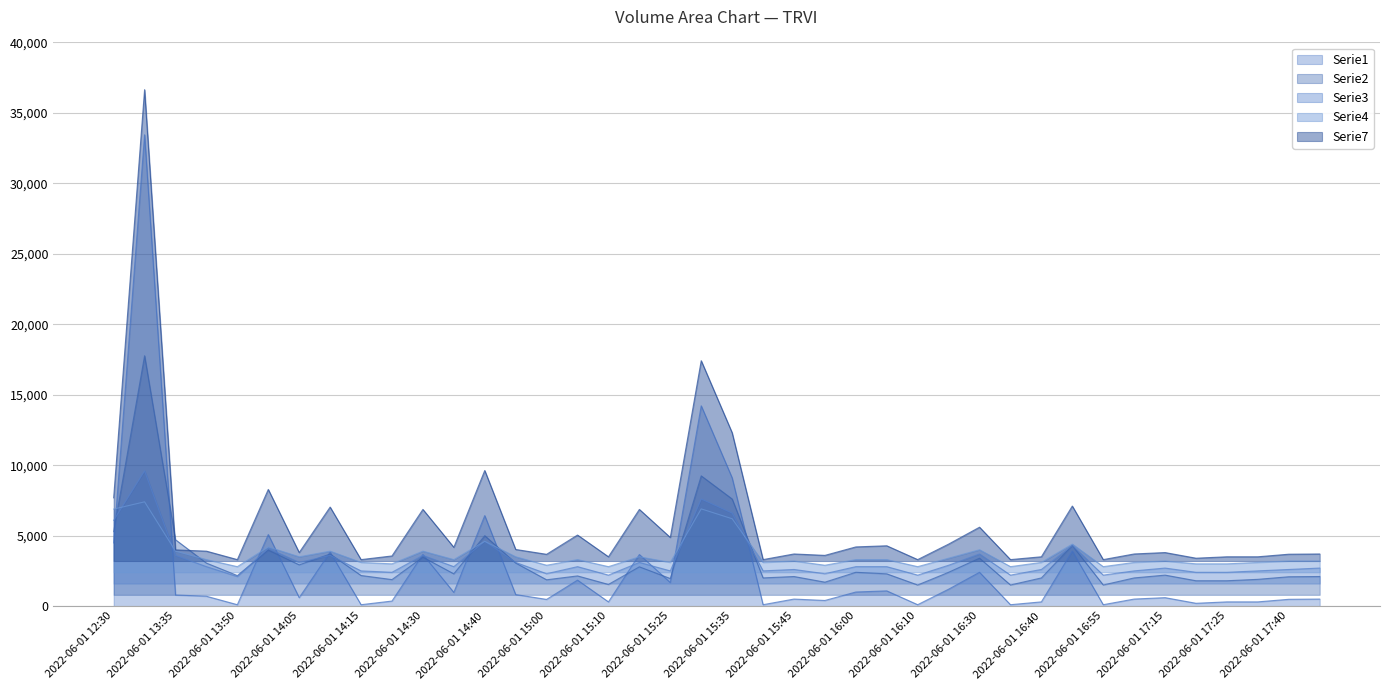

Reading right to left, what are all the values shown in this chart?

Serie1: 2022-06-01 17:55=500	2022-06-01 17:40=483	2022-06-01 17:30=300	2022-06-01 17:25=300	2022-06-01 17:20=200	2022-06-01 17:15=600	2022-06-01 17:05=500	2022-06-01 16:55=100	2022-06-01 16:45=3900	2022-06-01 16:40=300	2022-06-01 16:35=100	2022-06-01 16:30=2399	2022-06-01 16:20=1200	2022-06-01 16:10=100	2022-06-01 16:05=1081	2022-06-01 16:00=1000	2022-06-01 15:50=400	2022-06-01 15:45=500	2022-06-01 15:40=100	2022-06-01 15:35=9103	2022-06-01 15:30=14214	2022-06-01 15:25=1671	2022-06-01 15:20=3661	2022-06-01 15:10=300	2022-06-01 15:05=1843	2022-06-01 15:00=476	2022-06-01 14:45=820	2022-06-01 14:40=6424	2022-06-01 14:35=972	2022-06-01 14:30=3661	2022-06-01 14:20=359	2022-06-01 14:15=100	2022-06-01 14:10=3827	2022-06-01 14:05=600	2022-06-01 14:00=5079	2022-06-01 13:50=100	2022-06-01 13:45=700	2022-06-01 13:35=790	2022-06-01 13:30=33447	2022-06-01 12:30=4485
Serie2: 2022-06-01 17:55=2100	2022-06-01 17:40=2083	2022-06-01 17:30=1900	2022-06-01 17:25=1800	2022-06-01 17:20=1800	2022-06-01 17:15=2200	2022-06-01 17:05=2000	2022-06-01 16:55=1500	2022-06-01 16:45=4300	2022-06-01 16:40=2000	2022-06-01 16:35=1500	2022-06-01 16:30=3400	2022-06-01 16:20=2400	2022-06-01 16:10=1500	2022-06-01 16:05=2290	2022-06-01 16:00=2400	2022-06-01 15:50=1700	2022-06-01 15:45=2100	2022-06-01 15:40=2001	2022-06-01 15:35=7602	2022-06-01 15:30=9243	2022-06-01 15:25=1957	2022-06-01 15:20=2787	2022-06-01 15:10=1538	2022-06-01 15:05=2143	2022-06-01 15:00=1868	2022-06-01 14:45=3056	2022-06-01 14:40=4996	2022-06-01 14:35=2290	2022-06-01 14:30=3471	2022-06-01 14:20=1882	2022-06-01 14:15=2172	2022-06-01 14:10=3696	2022-06-01 14:05=2926	2022-06-01 14:00=3974	2022-06-01 13:50=2168	2022-06-01 13:45=3053	2022-06-01 13:35=4708	2022-06-01 13:30=17766	2022-06-01 12:30=5285
Serie3: 2022-06-01 17:55=2700	2022-06-01 17:40=2600	2022-06-01 17:30=2500	2022-06-01 17:25=2400	2022-06-01 17:20=2400	2022-06-01 17:15=2700	2022-06-01 17:05=2500	2022-06-01 16:55=2200	2022-06-01 16:45=4300	2022-06-01 16:40=2600	2022-06-01 16:35=2200	2022-06-01 16:30=3700	2022-06-01 16:20=2900	2022-06-01 16:10=2200	2022-06-01 16:05=2800	2022-06-01 16:00=2800	2022-06-01 15:50=2300	2022-06-01 15:45=2600	2022-06-01 15:40=2500	2022-06-01 15:35=6600	2022-06-01 15:30=7600	2022-06-01 15:25=2500	2022-06-01 15:20=3100	2022-06-01 15:10=2200	2022-06-01 15:05=2800	2022-06-01 15:00=2300	2022-06-01 14:45=3100	2022-06-01 14:40=4600	2022-06-01 14:35=2800	2022-06-01 14:30=3600	2022-06-01 14:20=2400	2022-06-01 14:15=2500	2022-06-01 14:10=3600	2022-06-01 14:05=3100	2022-06-01 14:00=4100	2022-06-01 13:50=2100	2022-06-01 13:45=2800	2022-06-01 13:35=3600	2022-06-01 13:30=9600	2022-06-01 12:30=6085
Serie4: 2022-06-01 17:55=3200	2022-06-01 17:40=3200	2022-06-01 17:30=3100	2022-06-01 17:25=3000	2022-06-01 17:20=3000	2022-06-01 17:15=3200	2022-06-01 17:05=3100	2022-06-01 16:55=2800	2022-06-01 16:45=4400	2022-06-01 16:40=3100	2022-06-01 16:35=2800	2022-06-01 16:30=4000	2022-06-01 16:20=3400	2022-06-01 16:10=2800	2022-06-01 16:05=3300	2022-06-01 16:00=3300	2022-06-01 15:50=2900	2022-06-01 15:45=3200	2022-06-01 15:40=3100	2022-06-01 15:35=6200	2022-06-01 15:30=6900	2022-06-01 15:25=3100	2022-06-01 15:20=3500	2022-06-01 15:10=2800	2022-06-01 15:05=3300	2022-06-01 15:00=2900	2022-06-01 14:45=3500	2022-06-01 14:40=4600	2022-06-01 14:35=3300	2022-06-01 14:30=3900	2022-06-01 14:20=3000	2022-06-01 14:15=3100	2022-06-01 14:10=3900	2022-06-01 14:05=3500	2022-06-01 14:00=4200	2022-06-01 13:50=2800	2022-06-01 13:45=3300	2022-06-01 13:35=3900	2022-06-01 13:30=7400	2022-06-01 12:30=6885
Serie7: 2022-06-01 17:55=3700	2022-06-01 17:40=3683	2022-06-01 17:30=3500	2022-06-01 17:25=3500	2022-06-01 17:20=3400	2022-06-01 17:15=3800	2022-06-01 17:05=3700	2022-06-01 16:55=3300	2022-06-01 16:45=7100	2022-06-01 16:40=3500	2022-06-01 16:35=3300	2022-06-01 16:30=5599	2022-06-01 16:20=4400	2022-06-01 16:10=3300	2022-06-01 16:05=4281	2022-06-01 16:00=4200	2022-06-01 15:50=3600	2022-06-01 15:45=3700	2022-06-01 15:40=3300	2022-06-01 15:35=12303	2022-06-01 15:30=17414	2022-06-01 15:25=4871	2022-06-01 15:20=6861	2022-06-01 15:10=3500	2022-06-01 15:05=5043	2022-06-01 15:00=3676	2022-06-01 14:45=4020	2022-06-01 14:40=9624	2022-06-01 14:35=4172	2022-06-01 14:30=6861	2022-06-01 14:20=3559	2022-06-01 14:15=3300	2022-06-01 14:10=7027	2022-06-01 14:05=3800	2022-06-01 14:00=8279	2022-06-01 13:50=3300	2022-06-01 13:45=3900	2022-06-01 13:35=3990	2022-06-01 13:30=36647	2022-06-01 12:30=7685